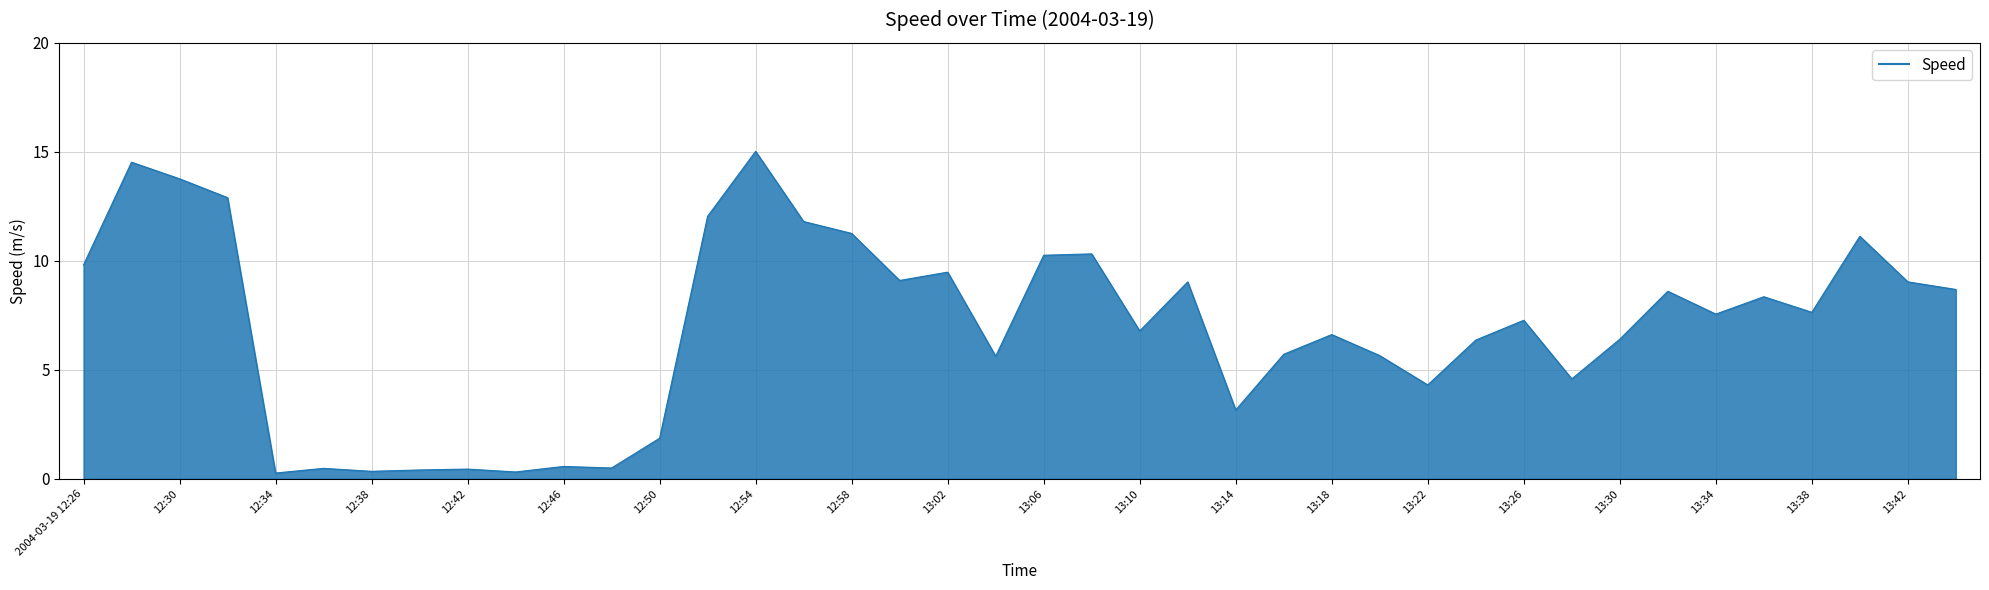

What is the greatest value displayed?

15.0